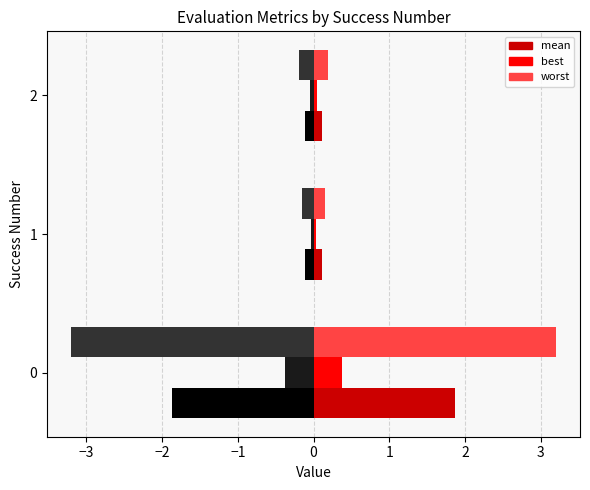

What is the minimum value shown in the chart?

-3.2